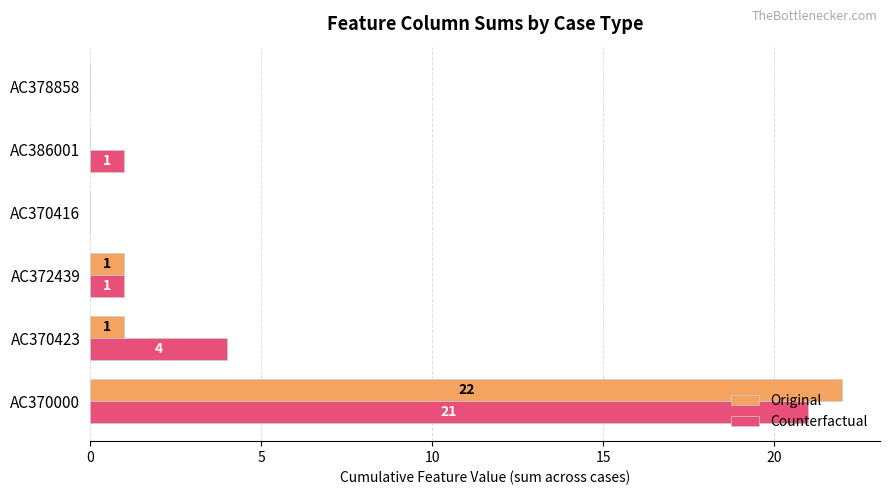

Where is Counterfactual nearest to the value 10?

AC370423